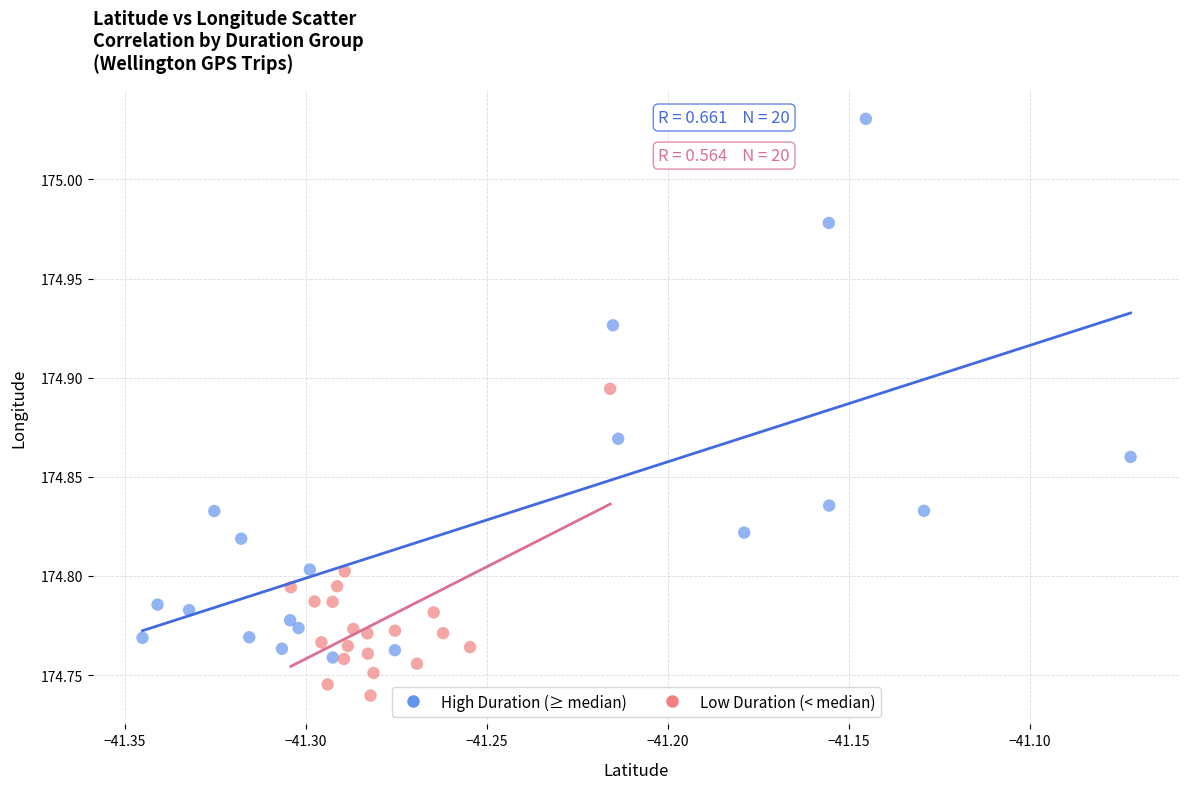

What are all the series names shown in the legend?

High Duration (≥ median), Low Duration (< median)